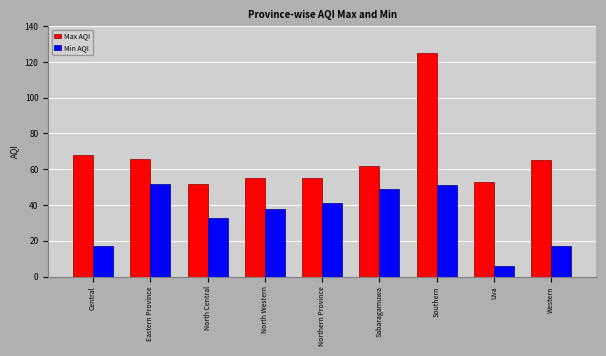

At which label is Min AQI closest to 29?

North Central